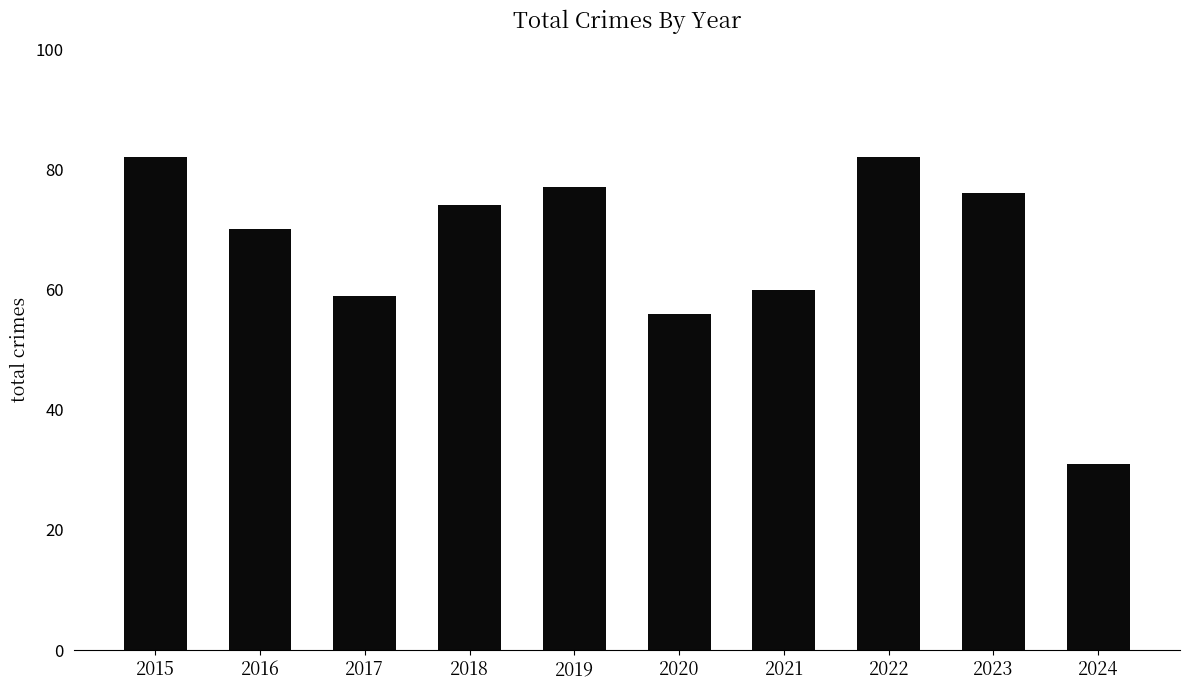

What is the maximum value shown in the chart?

82